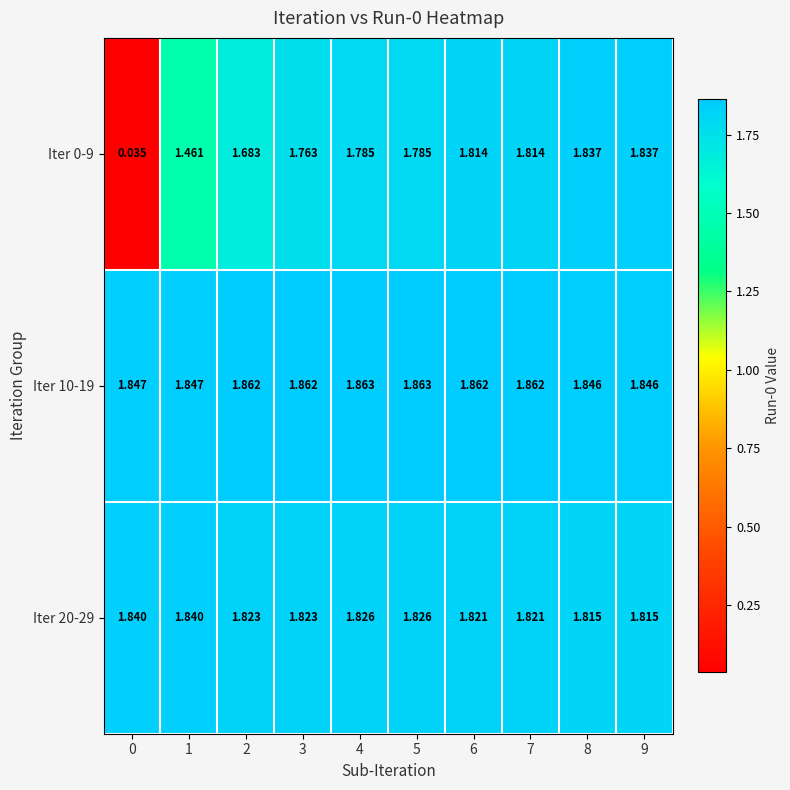

Is the value of Iter 20-29 at 5 greater than the value of Iter 0-9 at 3?

Yes